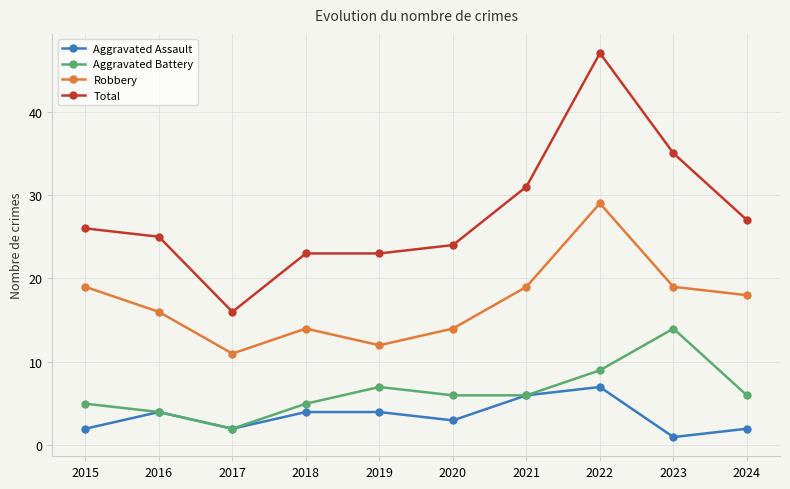

Where is the first local maximum for Aggravated Assault?

2016